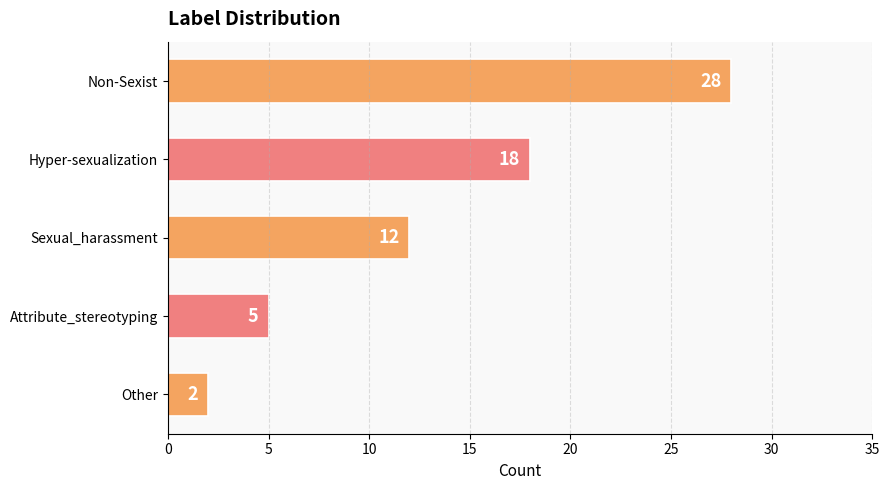

Is it true that the value at Attribute_stereotyping is 3?

False